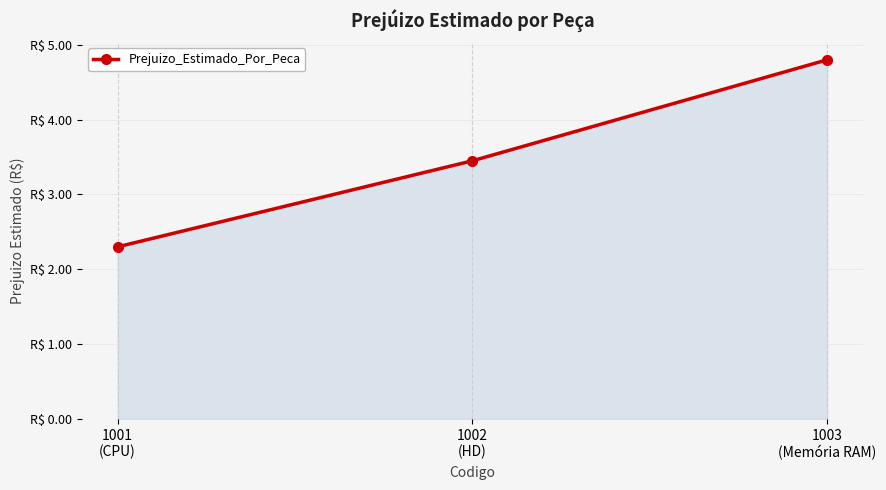

What is the sum of the values at 1001
(CPU) and 1002
(HD)?

5.8